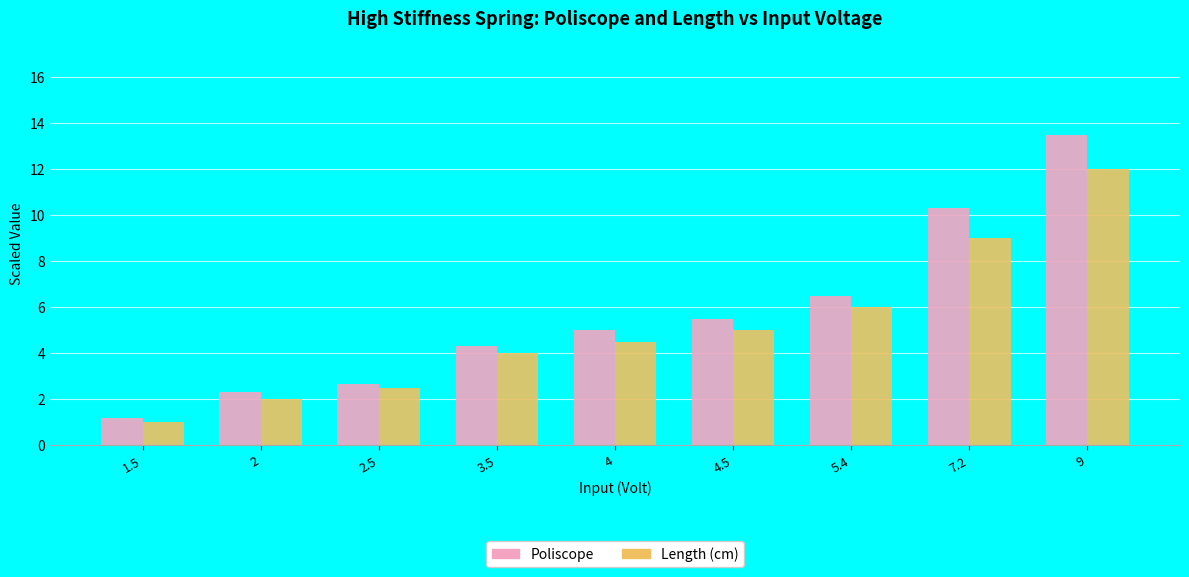

At 3.5, list the series in order from largest to smallest.

Poliscope, Length (cm)